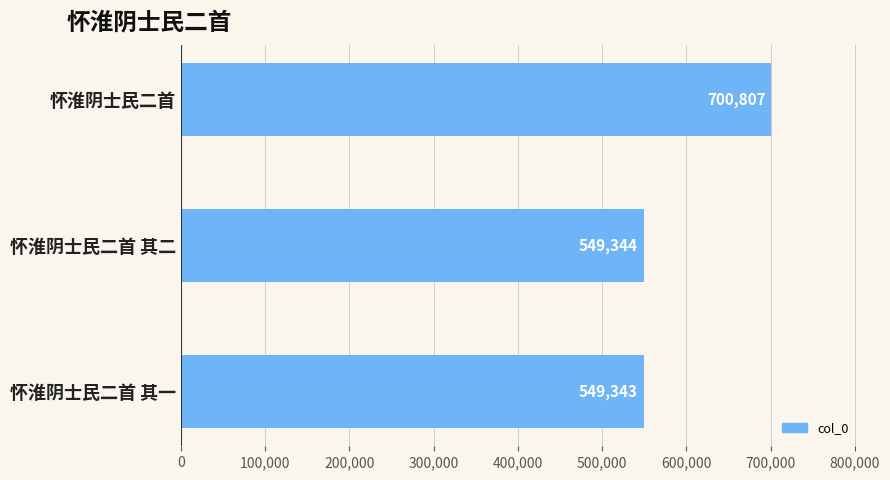

Rank the categories by value from lowest to highest.

怀淮阴士民二首 其一, 怀淮阴士民二首 其二, 怀淮阴士民二首